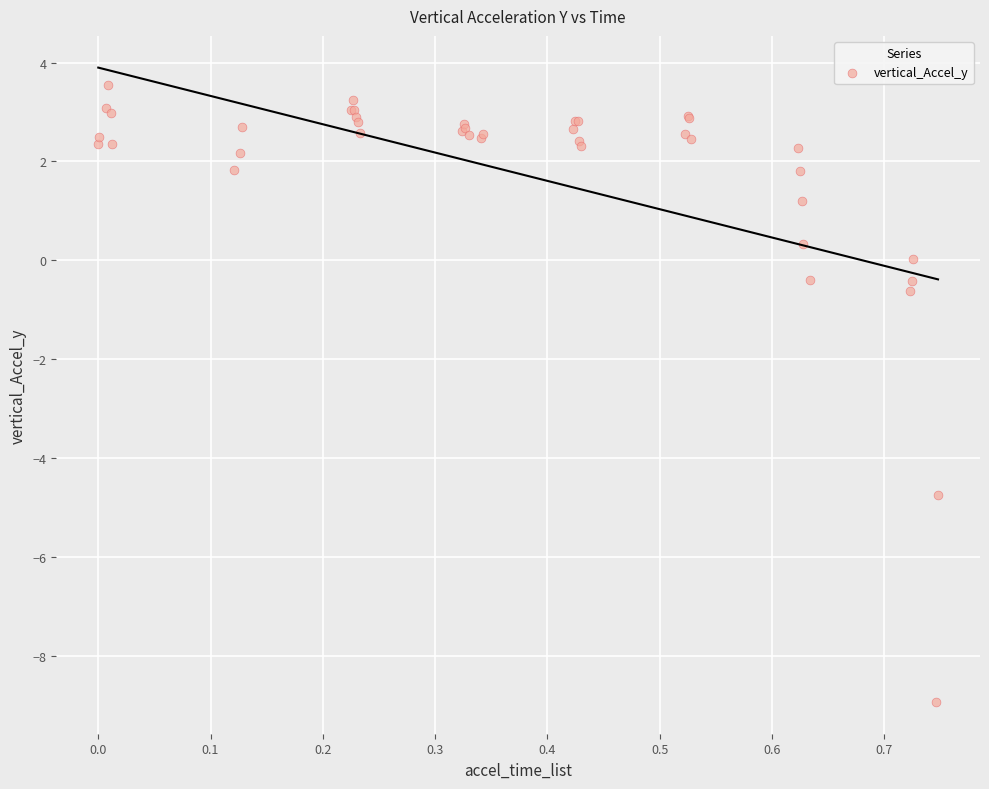

What Y value in the scatter plot is closest to -2?

-0.6